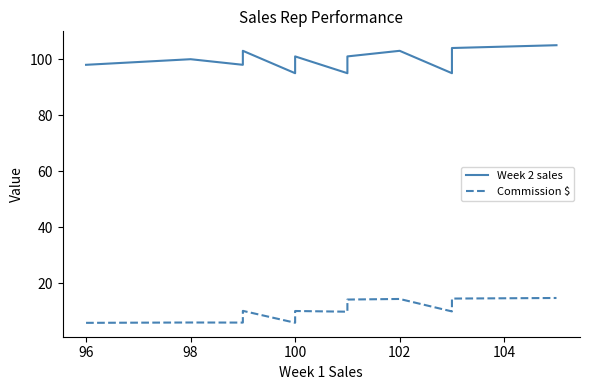

Rank the series by their maximum value, from lowest to highest.

Commission $, Week 2 sales